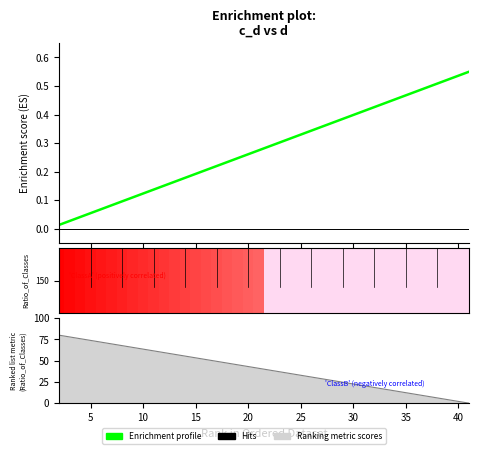

The Ranking metric scores series shows 7.9 at 31. True or false?

False